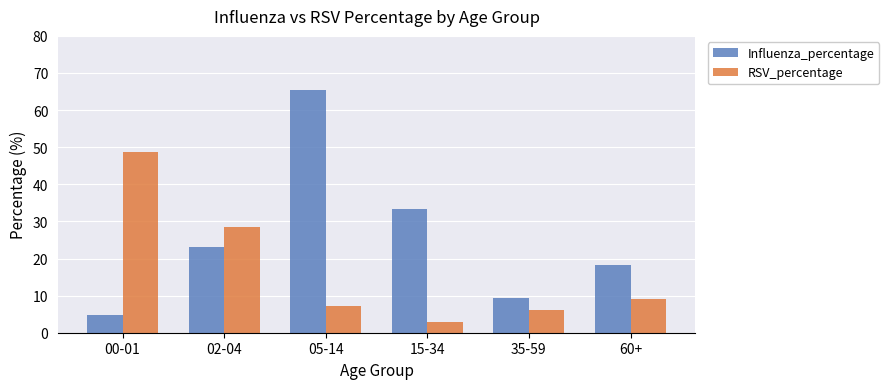

What is the label of the 1st bar from the left?

00-01